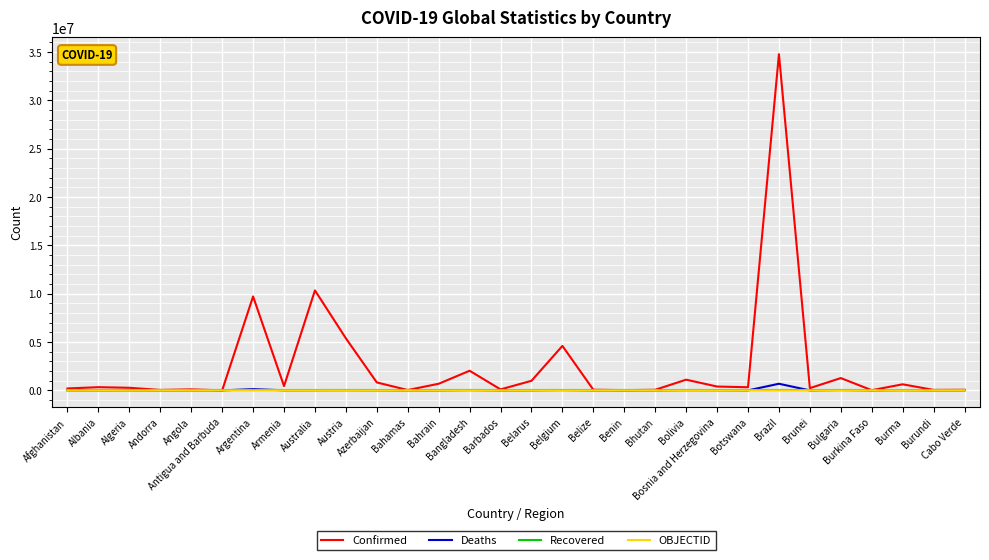

What is the greatest value displayed?

34780462